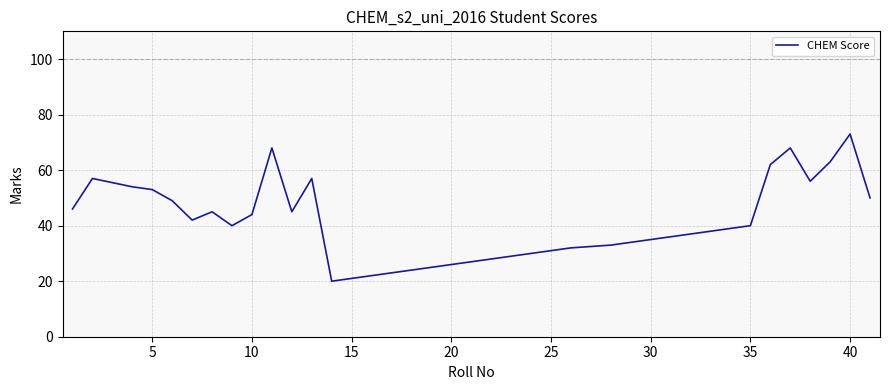

What is the difference between the maximum and minimum values?

53